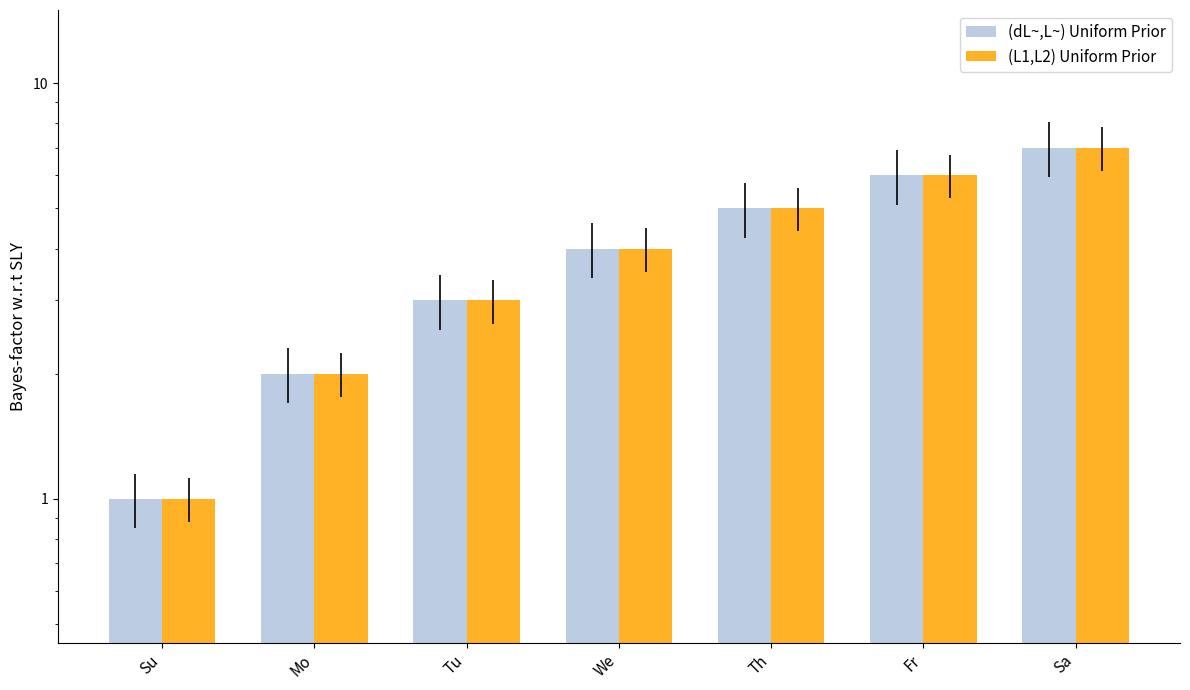

Rank the series at Tu from highest to lowest value.

(dL~,L~) Uniform Prior, (L1,L2) Uniform Prior